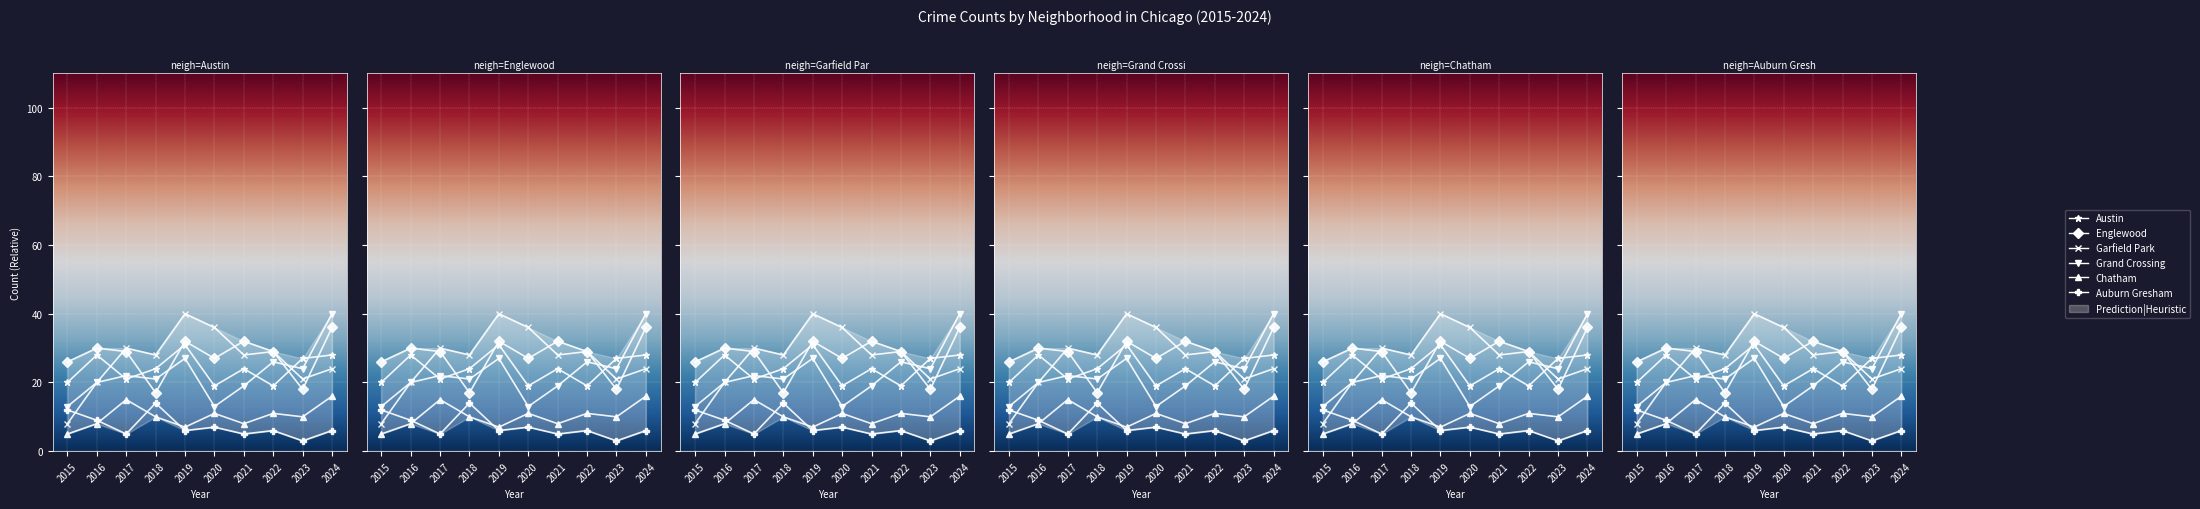

Where is Austin nearest to the value 25?

2018